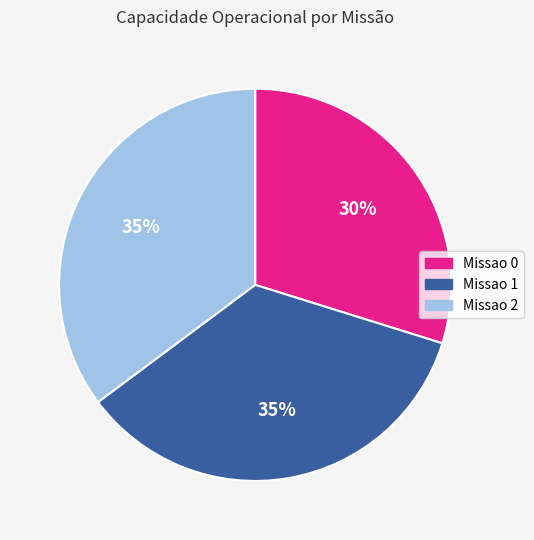

To the nearest percent, what portion does Missao 0 represent?

30%